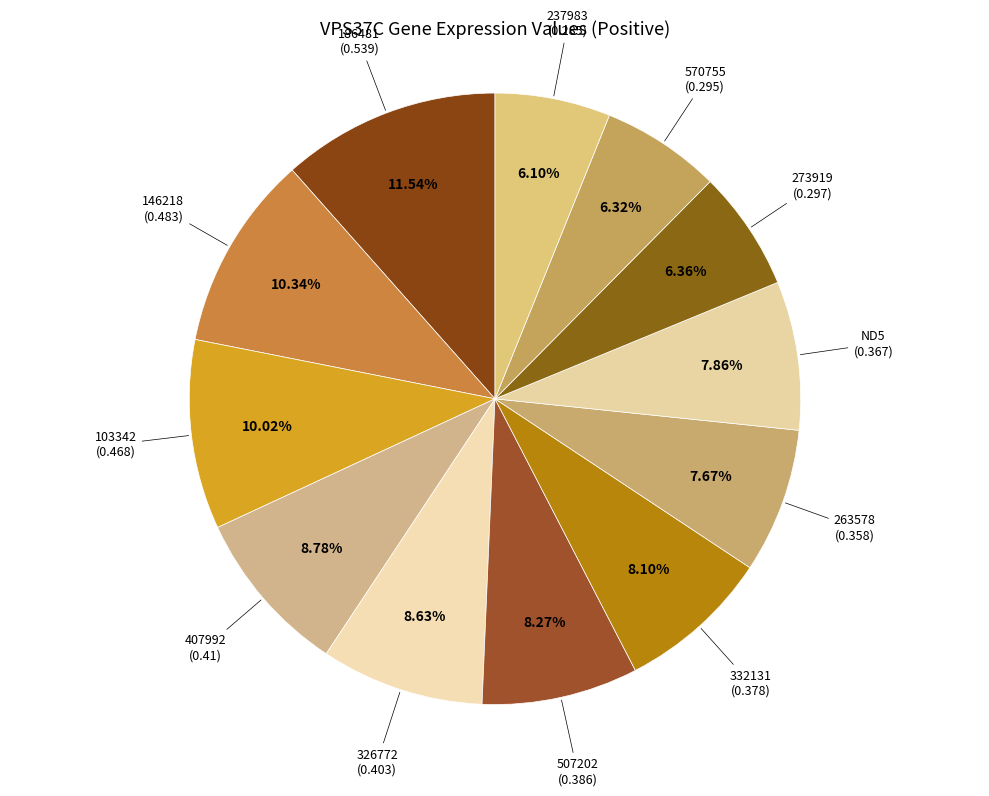

Which slice is the smallest?

237983